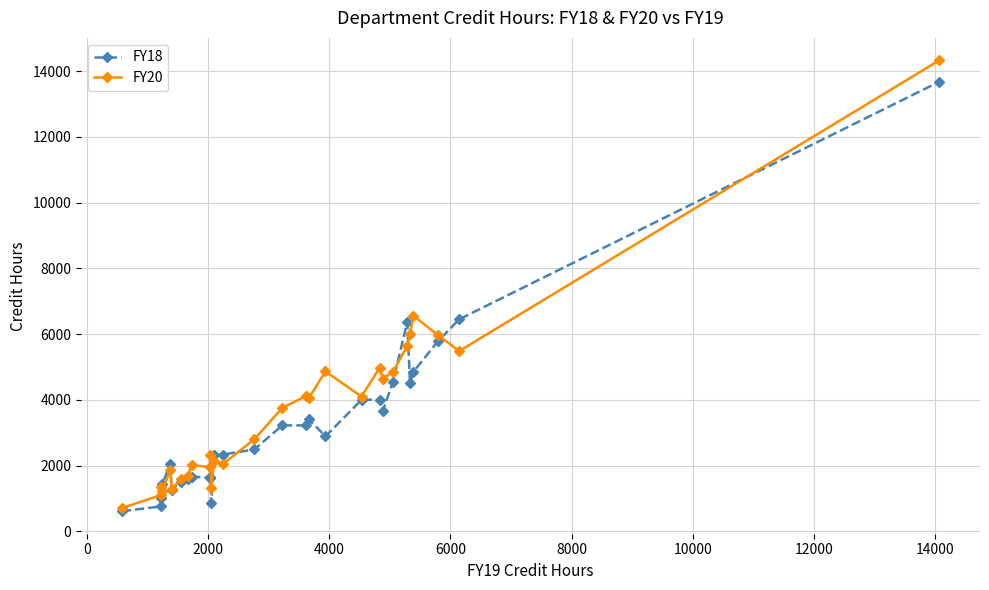

At how many categories does at least one series exceed 8565?

1